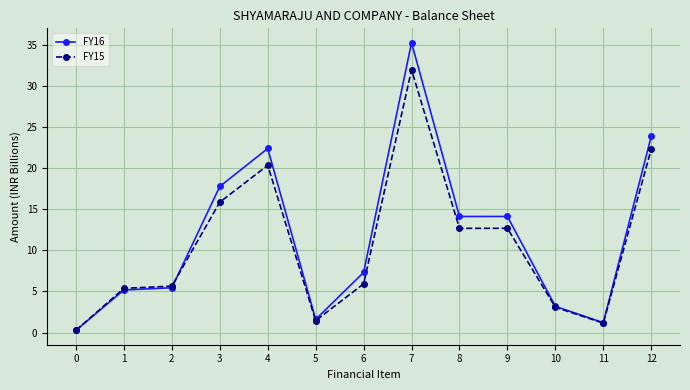

What is the value of the FY15 point at the 11th from the left?

3.1